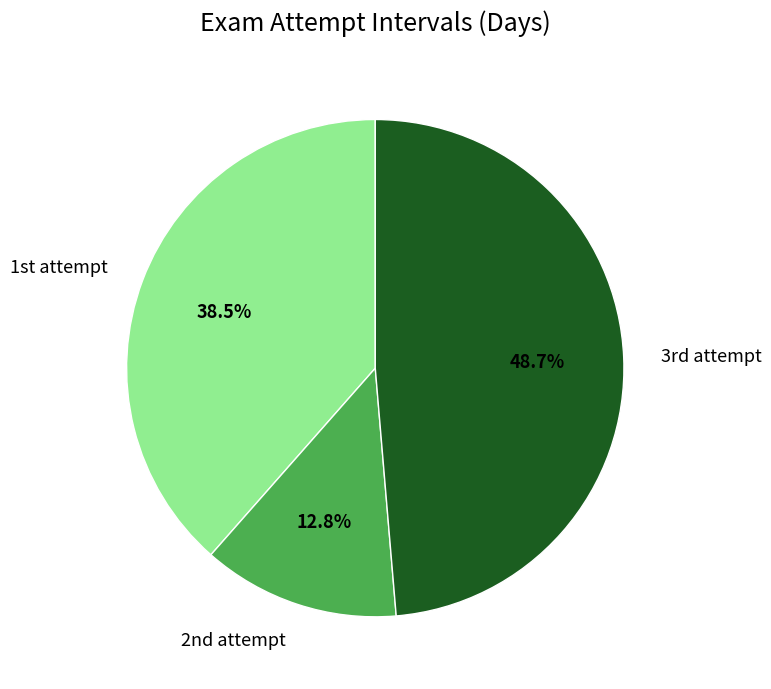

Is there a majority slice in this chart?

No